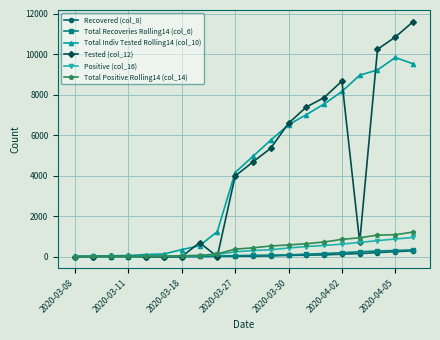

At how many categories does at least one series exceed 2291?

11